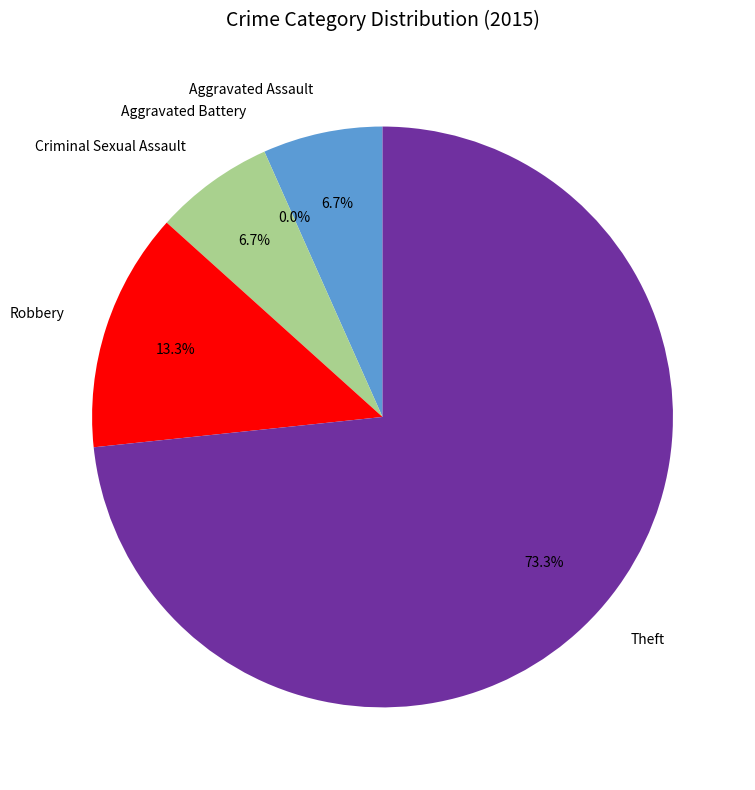

The Theft slice represents 87% of the pie. True or false?

False